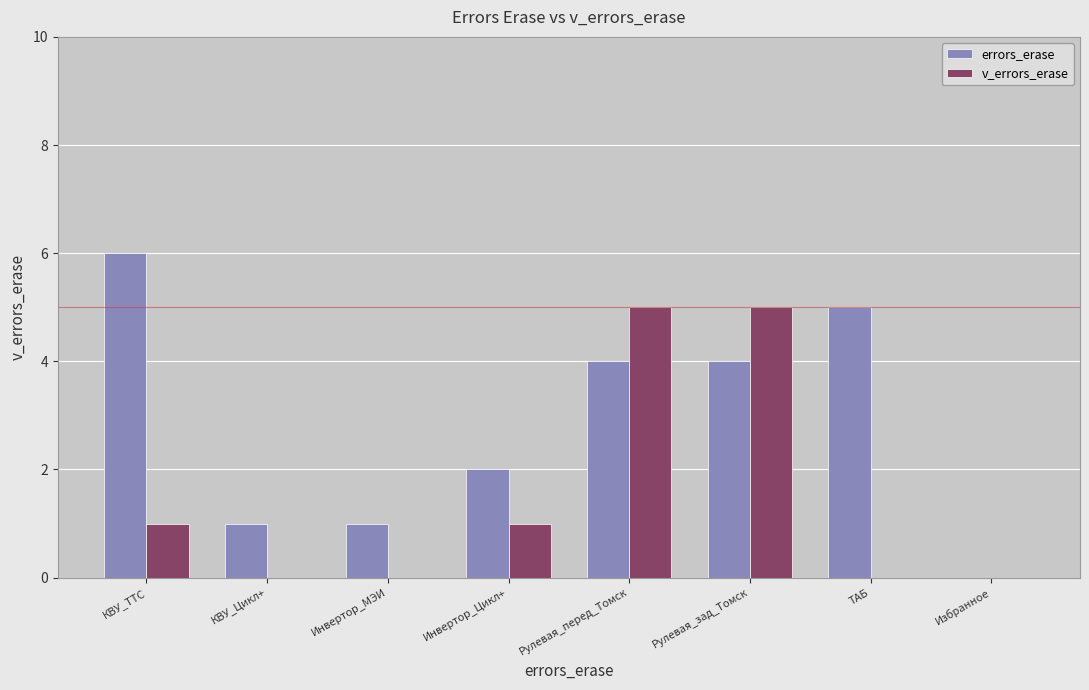

How many series are shown in this chart?

2